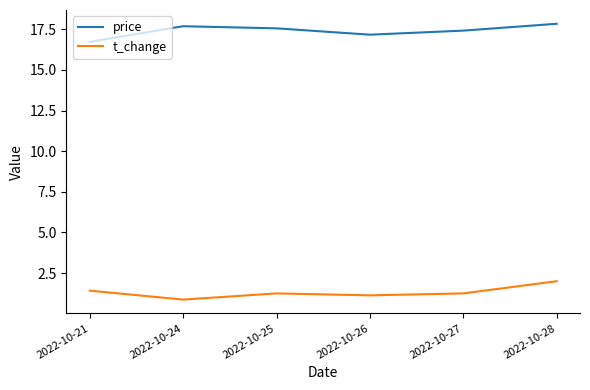

True or false: t_change and price intersect in this chart.

False